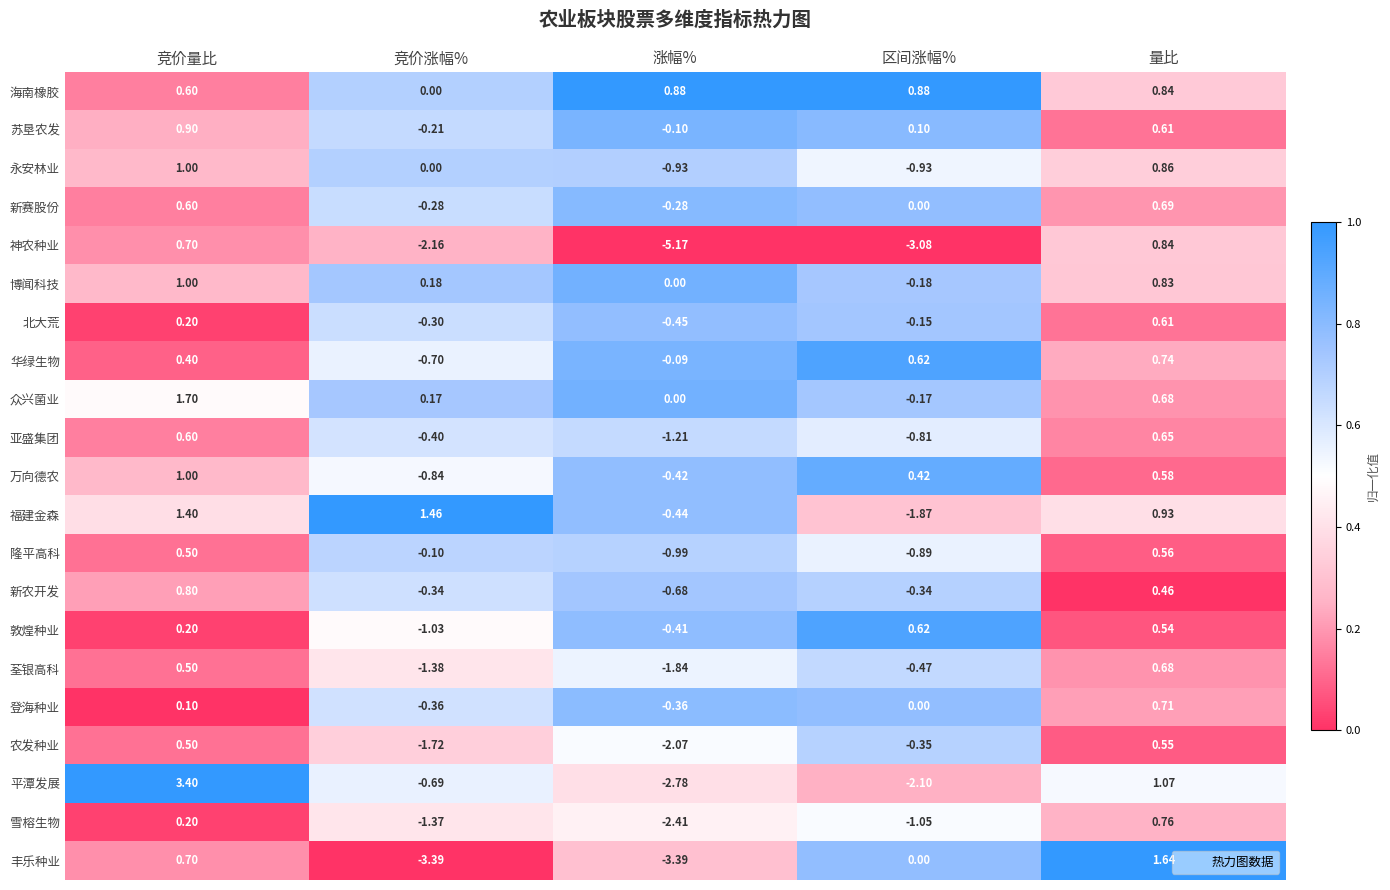

Which series changed the most between 竞价量比 and 涨幅%?

平潭发展